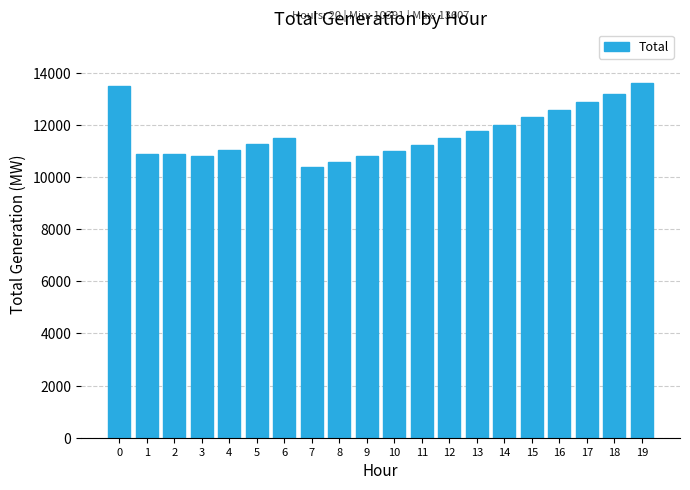

What is the approximate value at 16, to the nearest 10?

12570